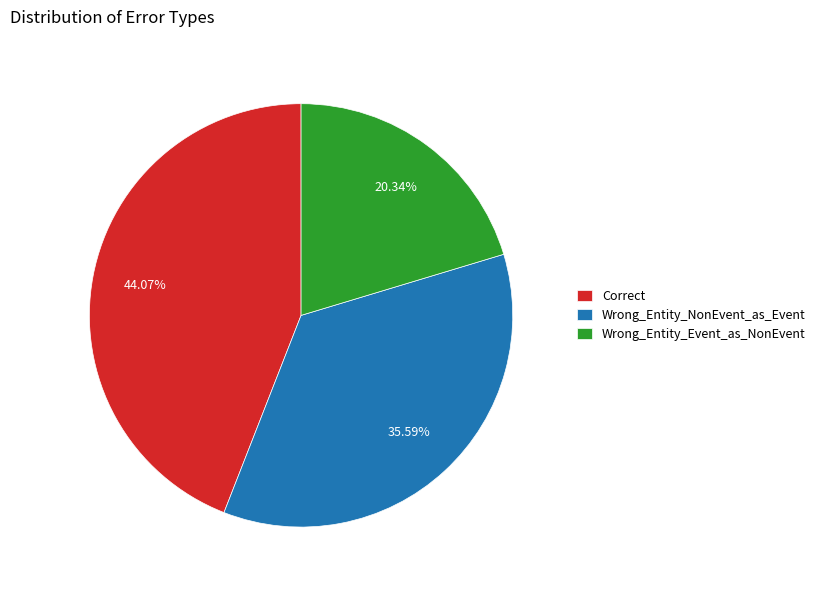

Is it true that Correct is 44% of the pie?

True